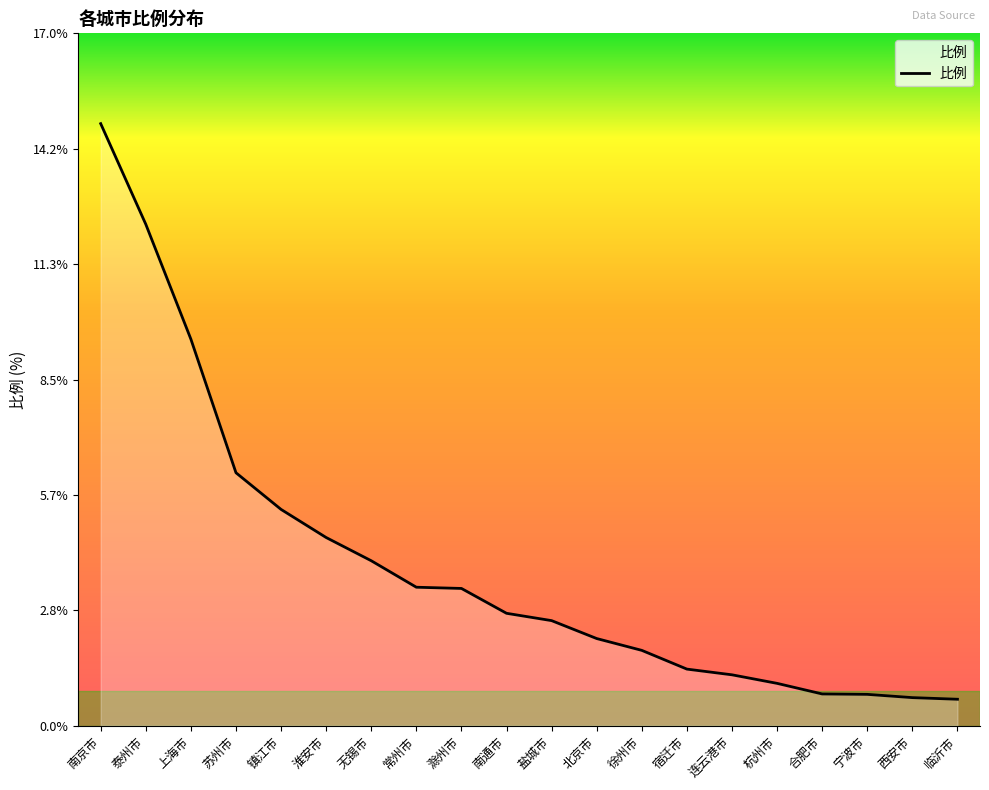

What is the approximate value at 北京市?

2.1